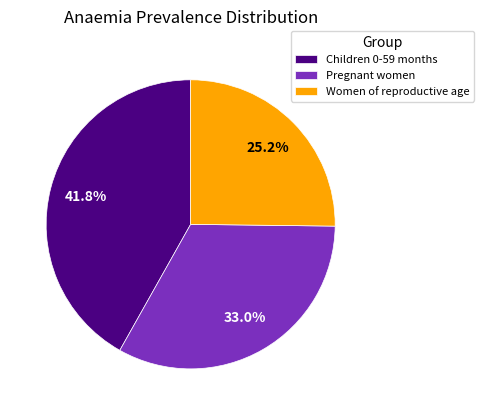

What percentage is NOT represented by Pregnant women?

67.0%